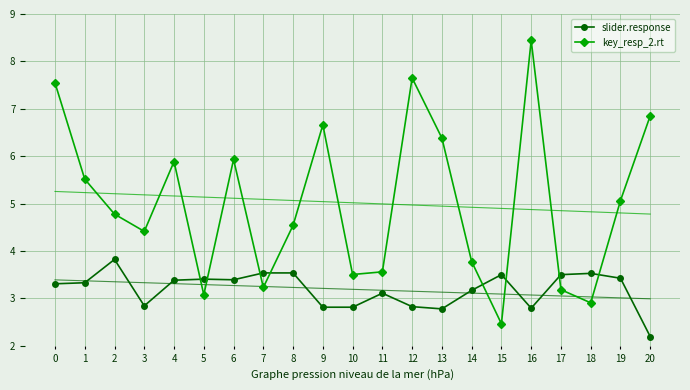

Rank the series at 9 from lowest to highest value.

slider.response, key_resp_2.rt